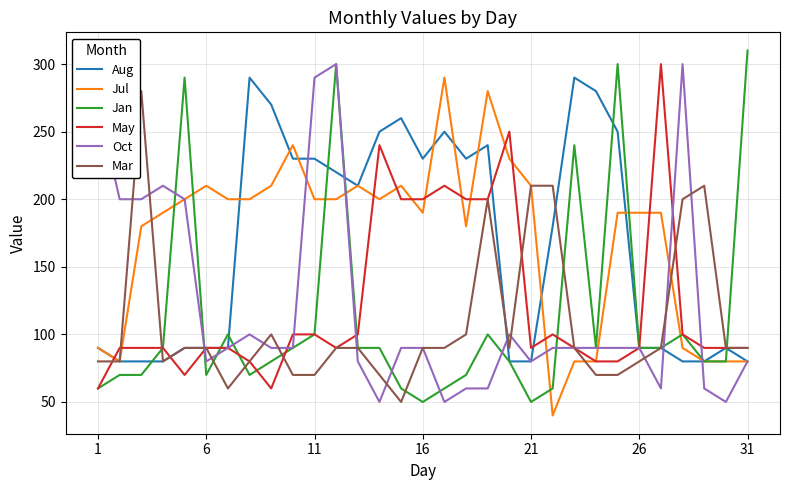

What is the maximum value for Mar?

280